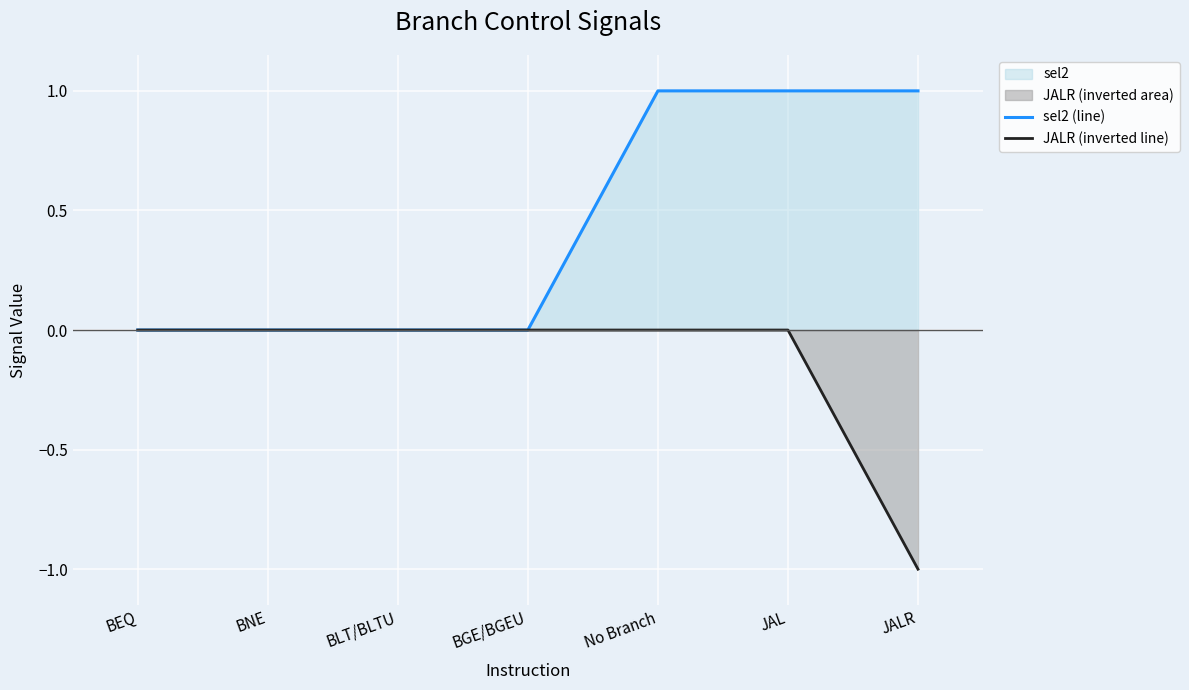

Is the value of sel2 (line) at BGE/BGEU greater than the value of JALR (inverted line) at BLT/BLTU?

No